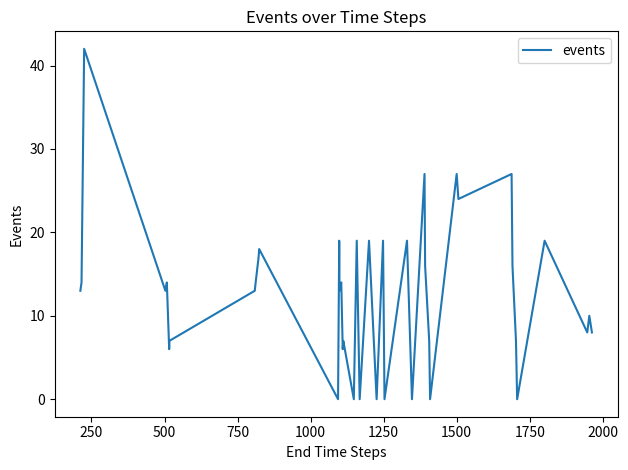

What is the difference between the maximum and minimum values?

42